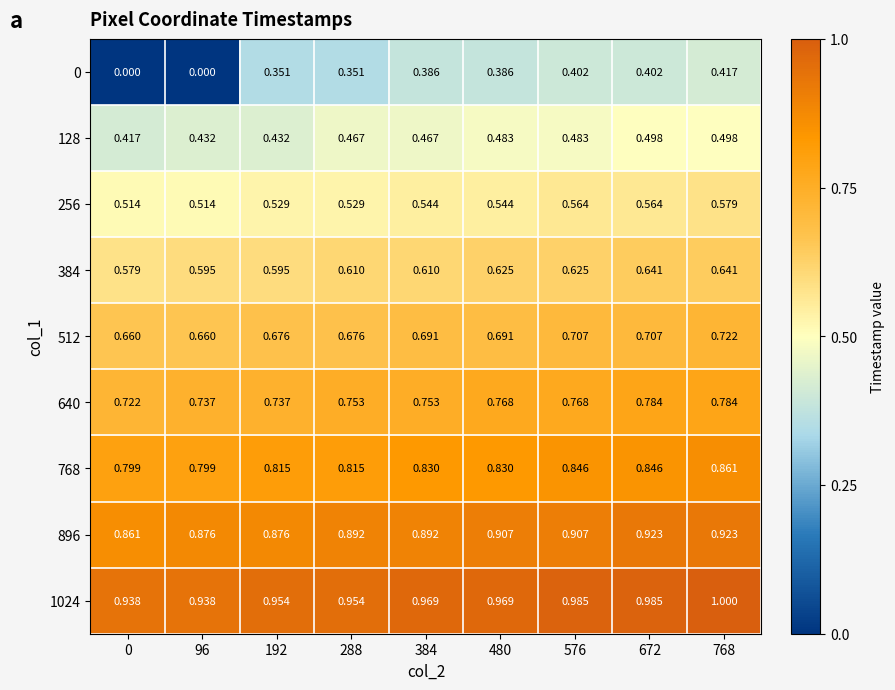

What is the total value across all series at 576?

6.3